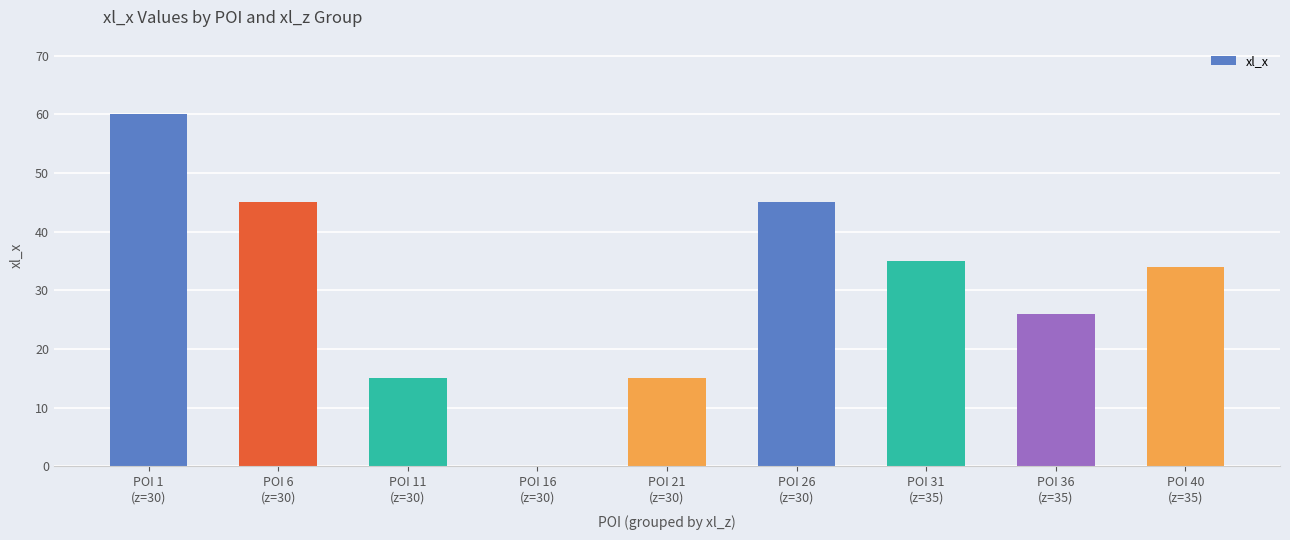

Reading left to right, what are all the values shown in this chart?

POI 1
(z=30)=60.0	POI 6
(z=30)=45.0	POI 11
(z=30)=15.0	POI 16
(z=30)=0.0	POI 21
(z=30)=15.0	POI 26
(z=30)=45.0	POI 31
(z=35)=35.0	POI 36
(z=35)=26.0	POI 40
(z=35)=34.0